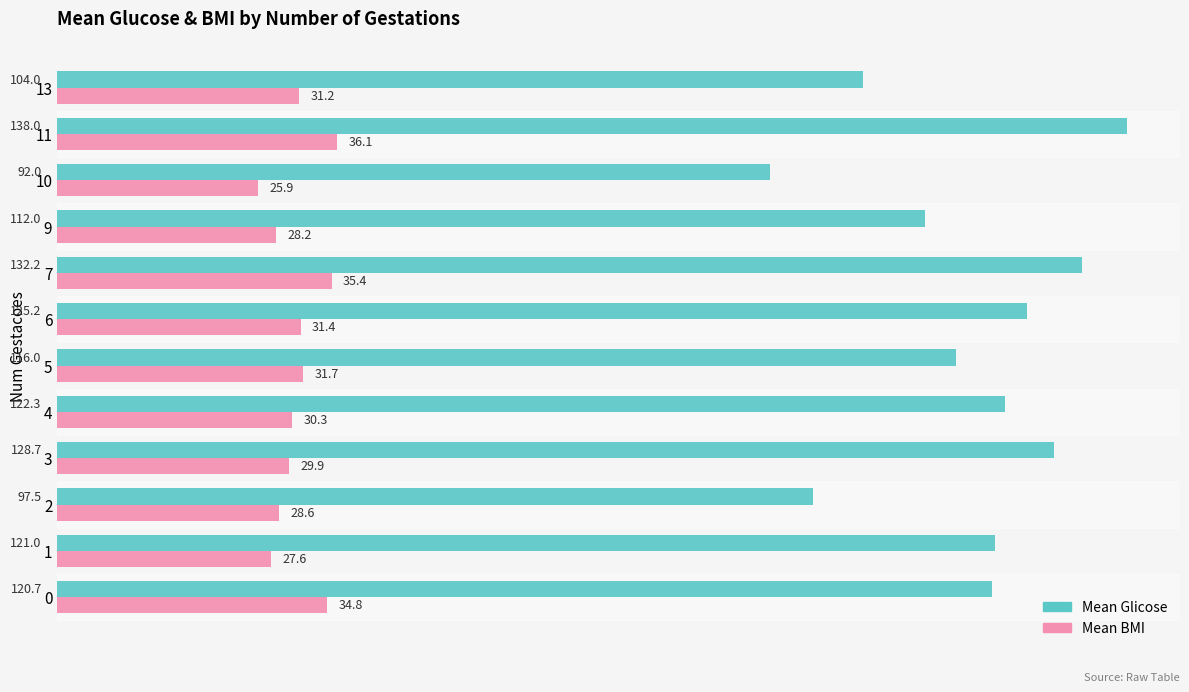

At which label does Mean Glicose reach its minimum?

10